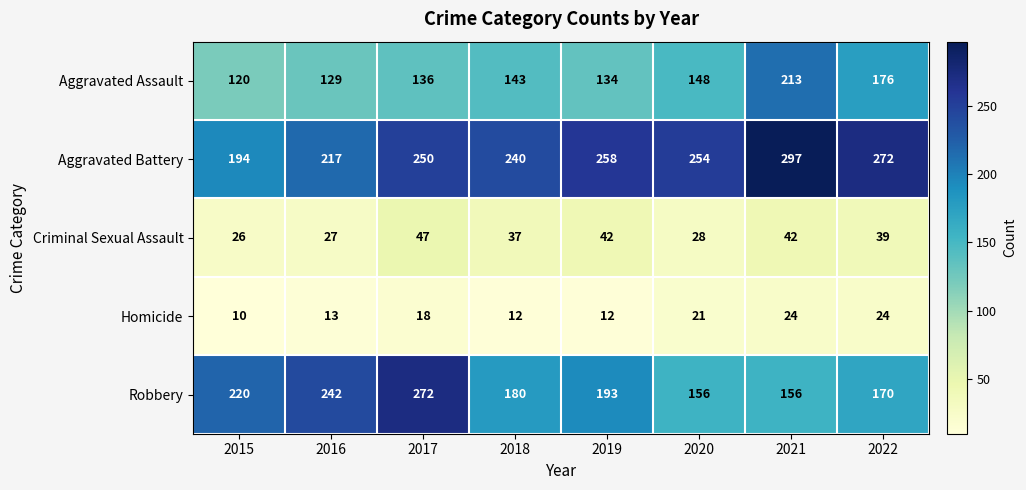

At which label does Criminal Sexual Assault reach its minimum?

2015